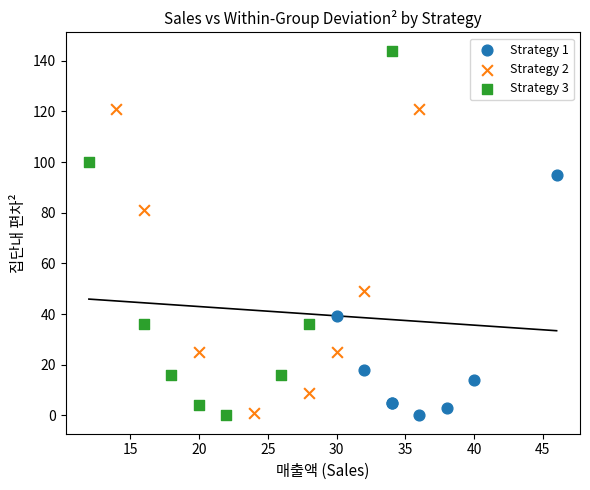

What are all the series names shown in the legend?

Strategy 1, Strategy 2, Strategy 3